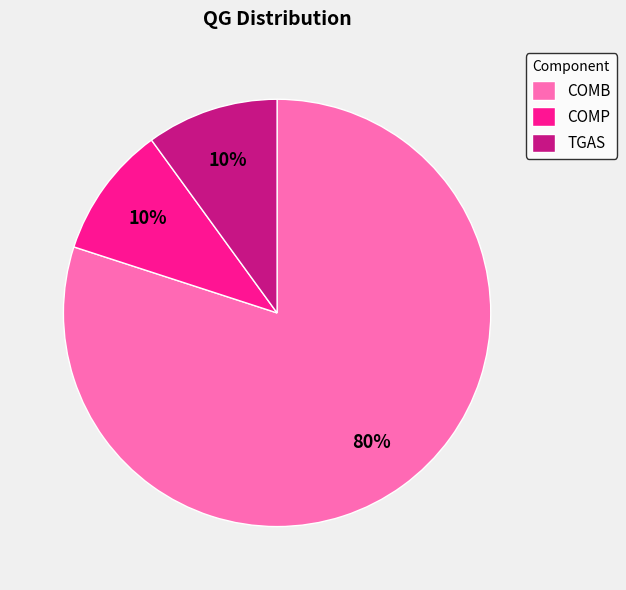

How many slices are in this pie chart?

3